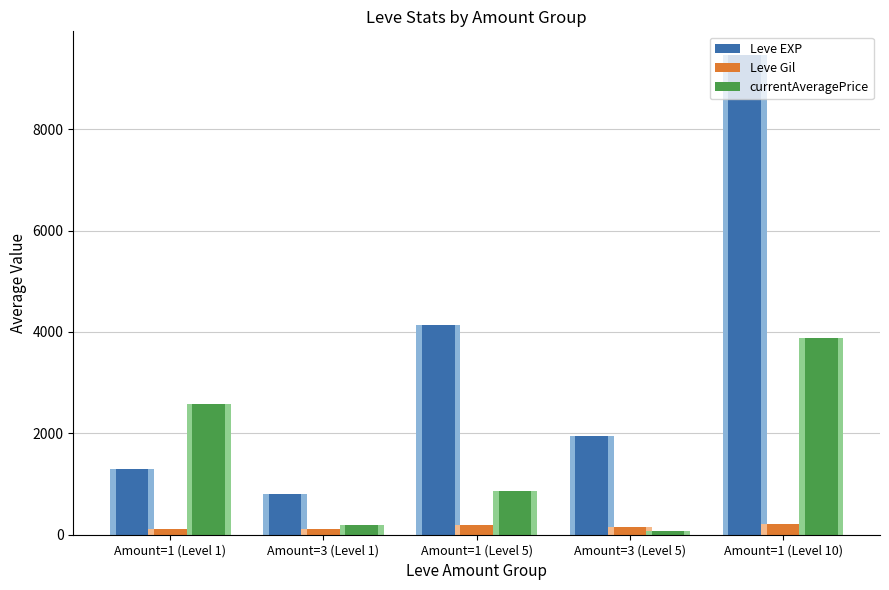

Rank the series by their maximum value, from lowest to highest.

Leve Gil, currentAveragePrice, Leve EXP